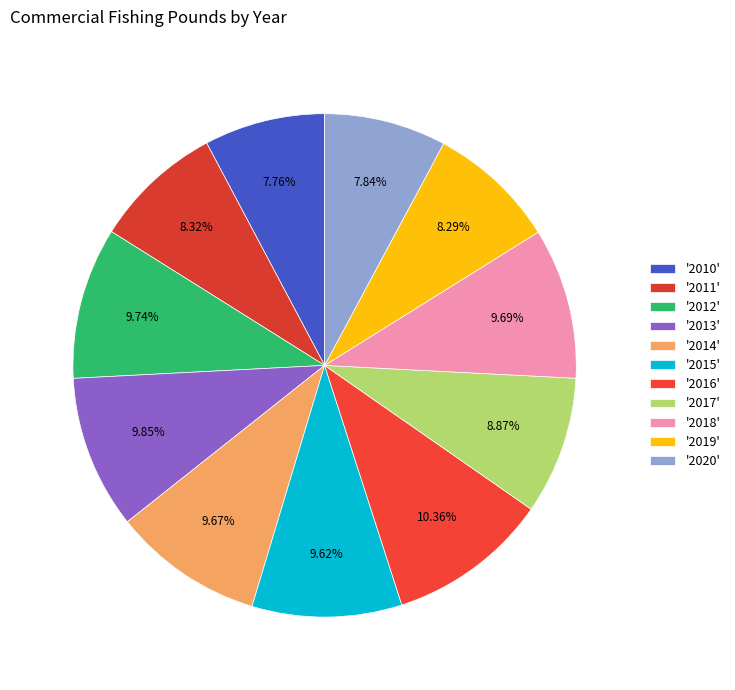

How many slices are in this pie chart?

11